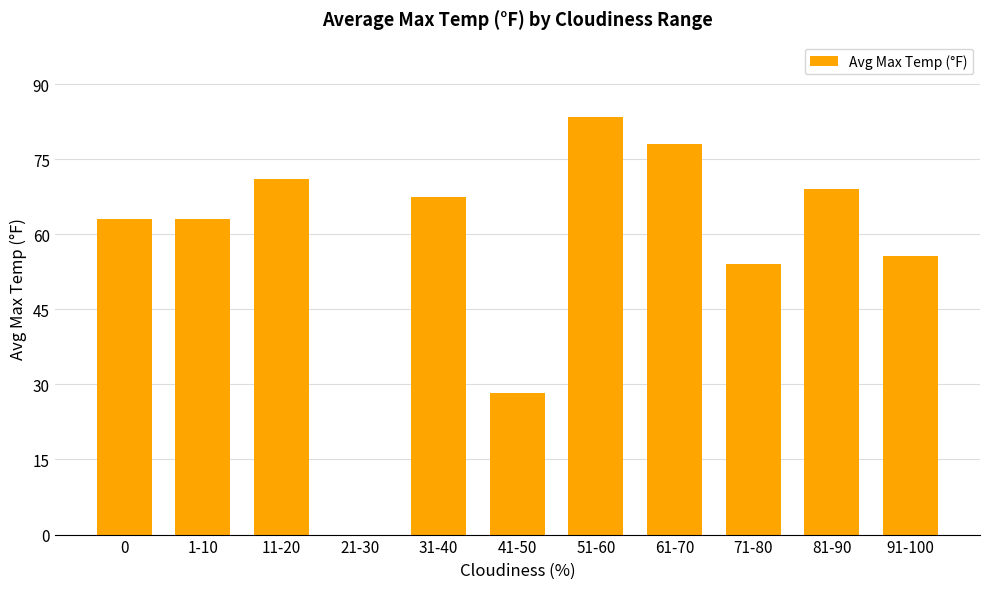

Which label corresponds to the largest value in the chart?

51-60